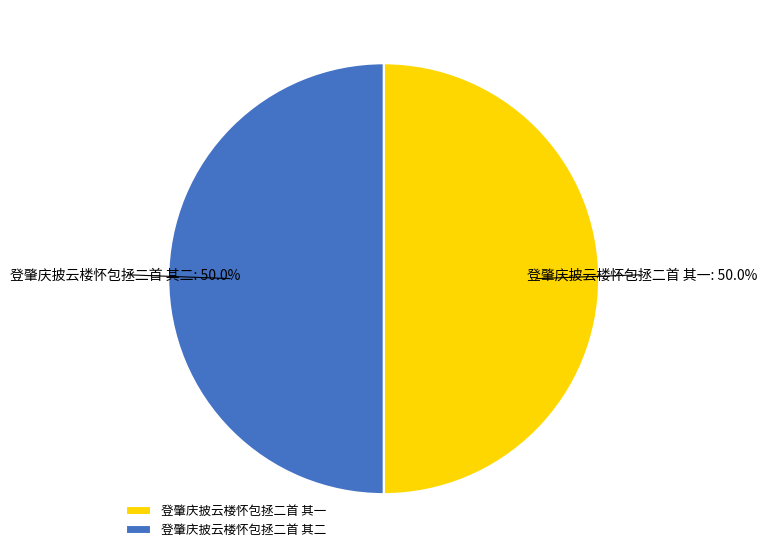

The 登肇庆披云楼怀包拯二首 其一 slice represents 50% of the pie. True or false?

True